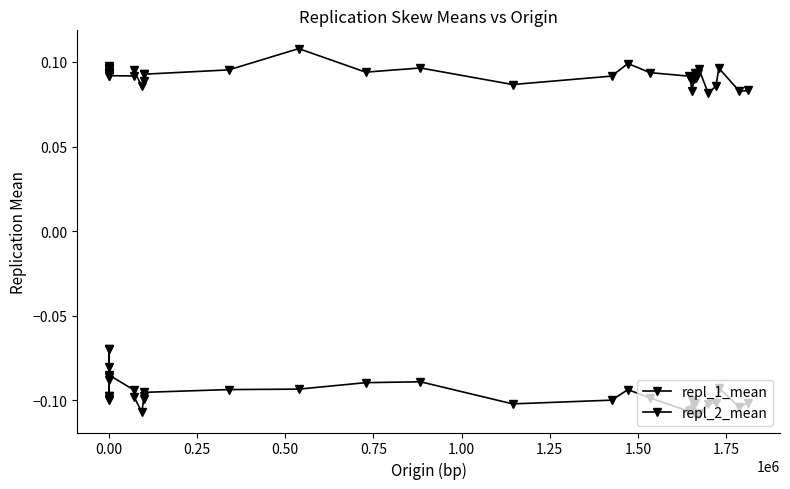

True or false: repl_1_mean and repl_2_mean intersect in this chart.

False